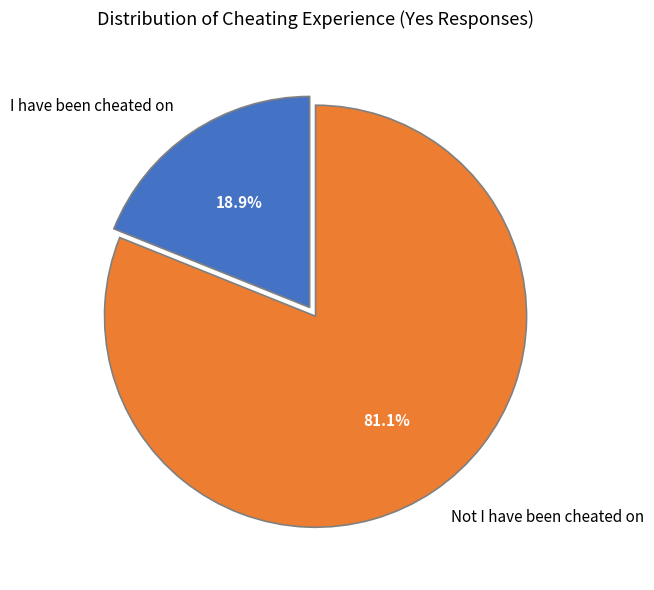

What is the smallest slice in the pie chart?

I have been cheated on